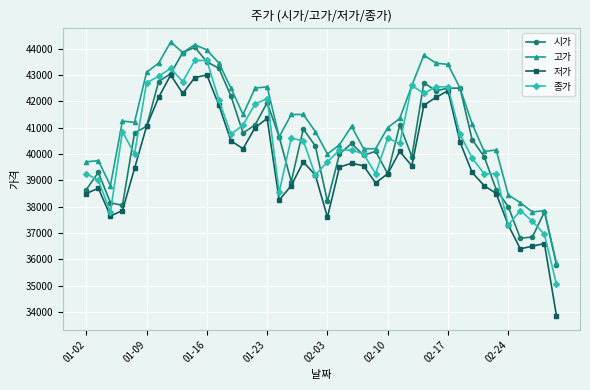

What is the value of the 고가 point at the 22nd from the left?

40350